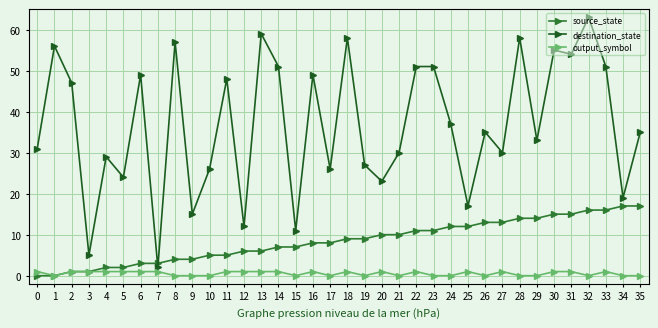

At how many categories does at least one series exceed 7?

34